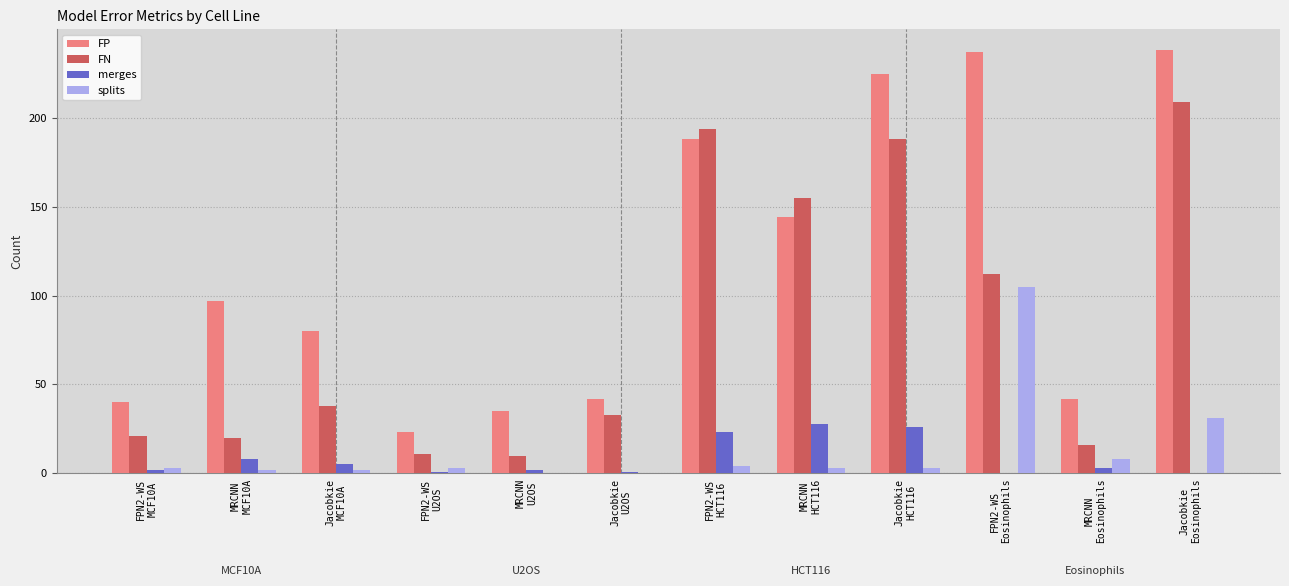

Is it true that FN equals 10 at MRCNN
U2OS?

True